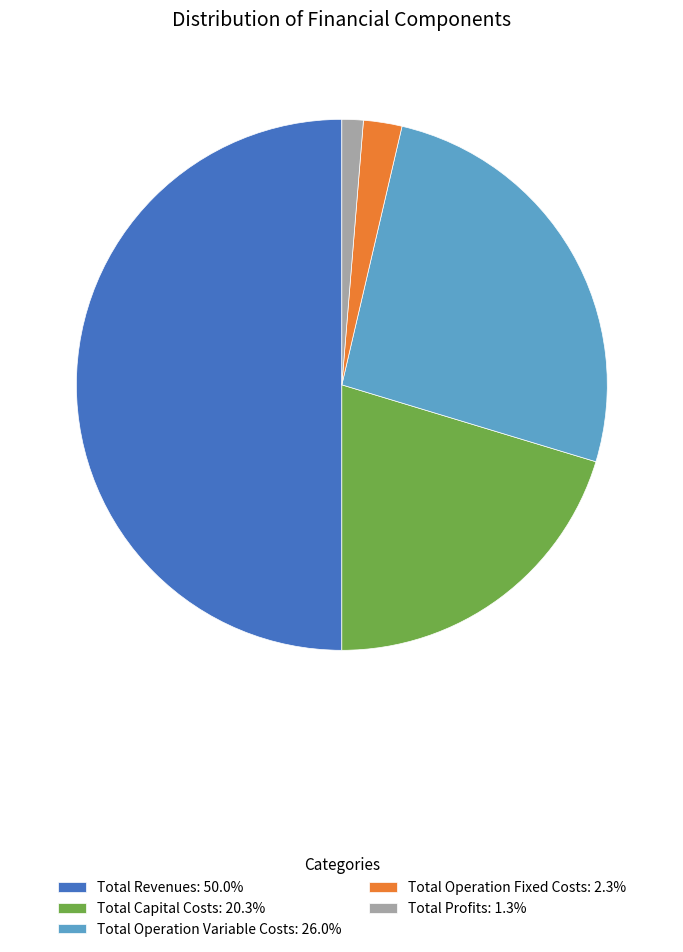

What is the largest slice in the pie chart?

Total Revenues